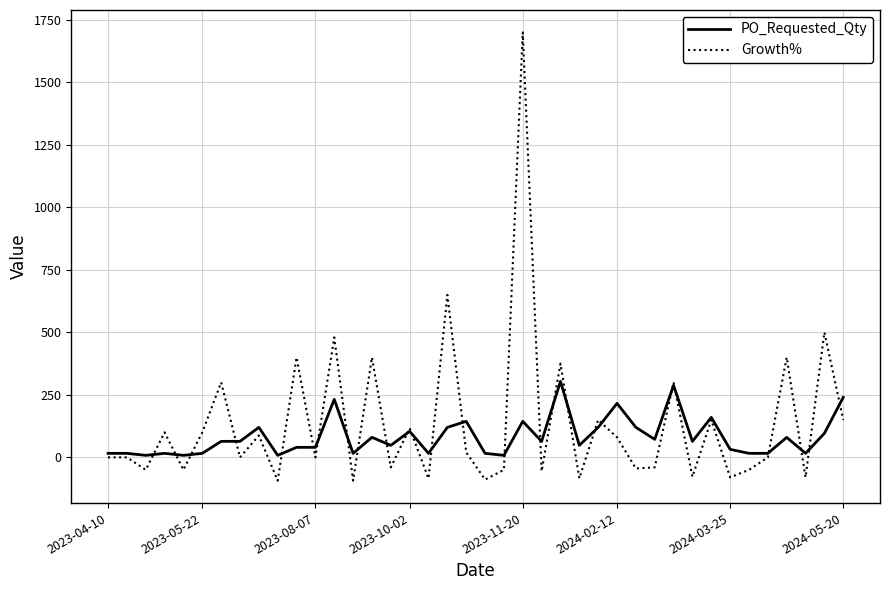

Which series has the widest spread of values?

Growth%